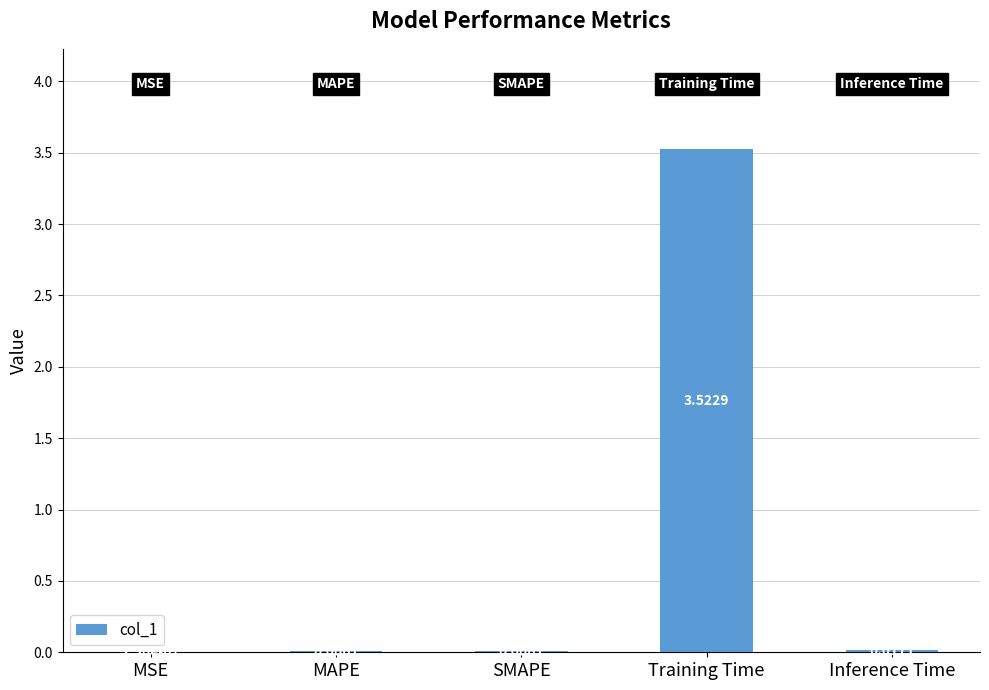

Which label corresponds to the largest value in the chart?

Training Time